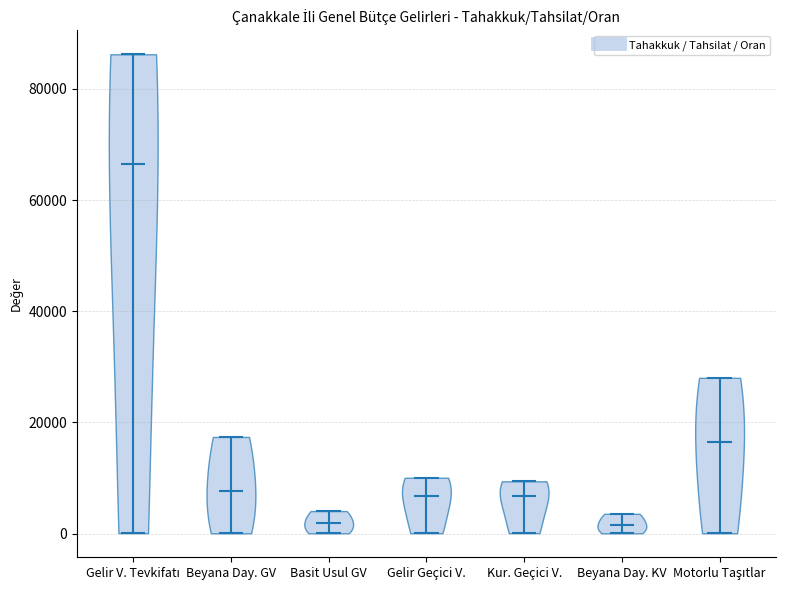

Which violin has the highest median line?

Gelir V. Tevkifatı